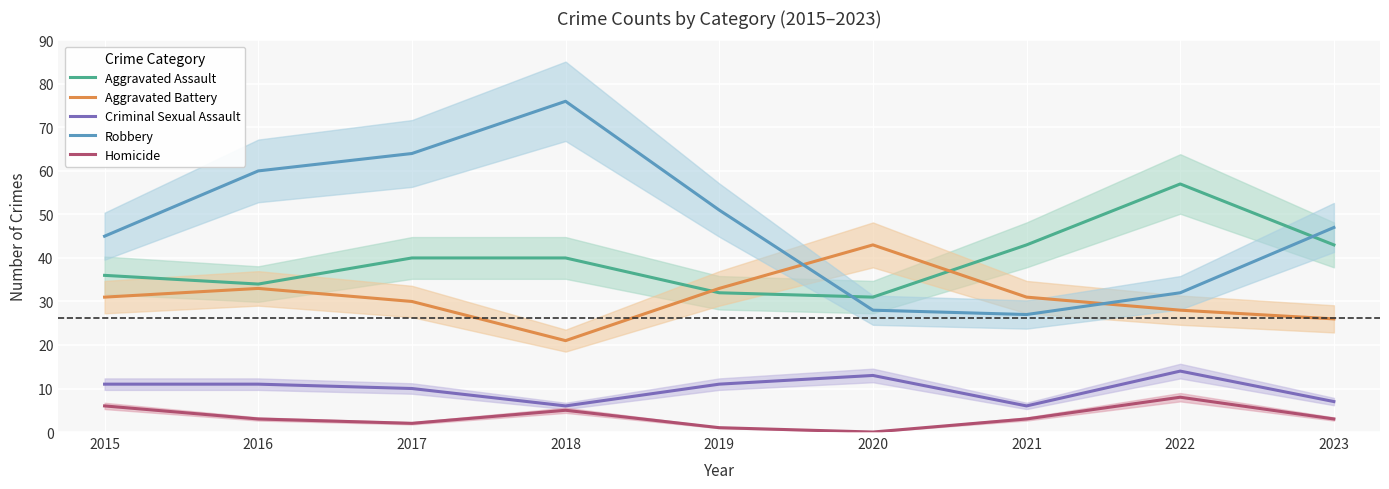

At how many categories does at least one series exceed 17?

9